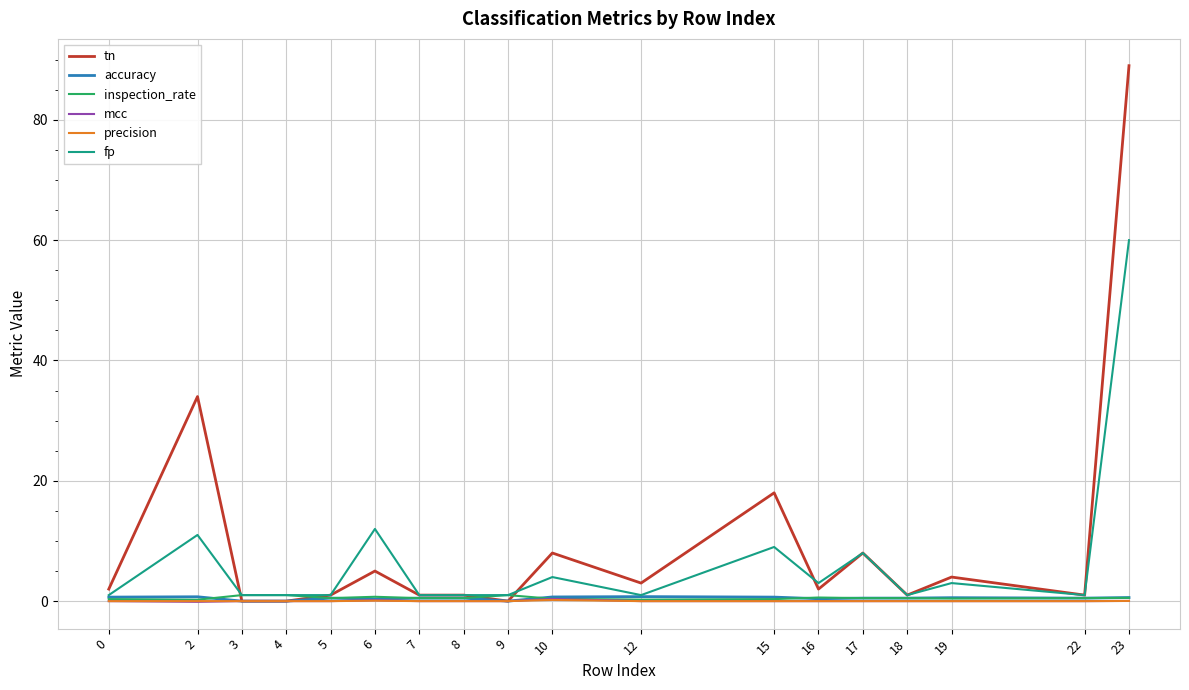

What is the greatest value displayed?

89.0